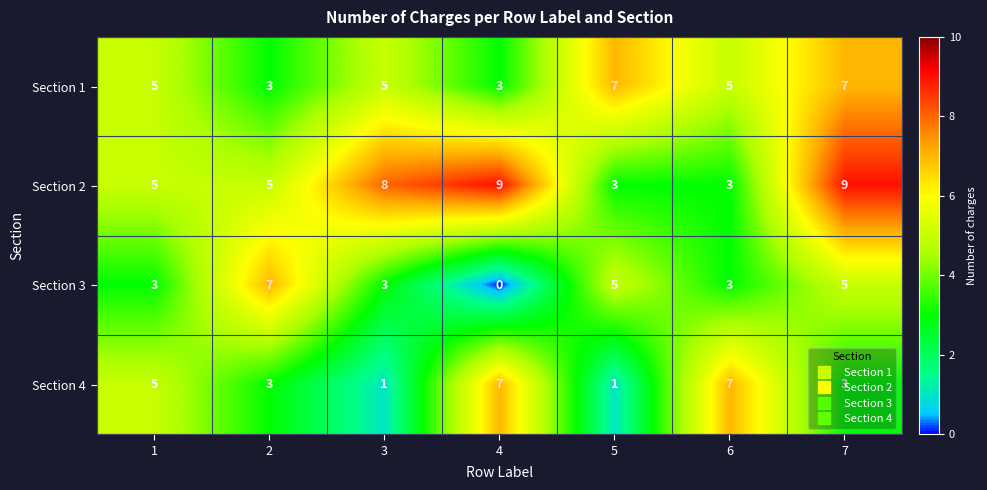

The Section 1 series shows 3 at 4. True or false?

True